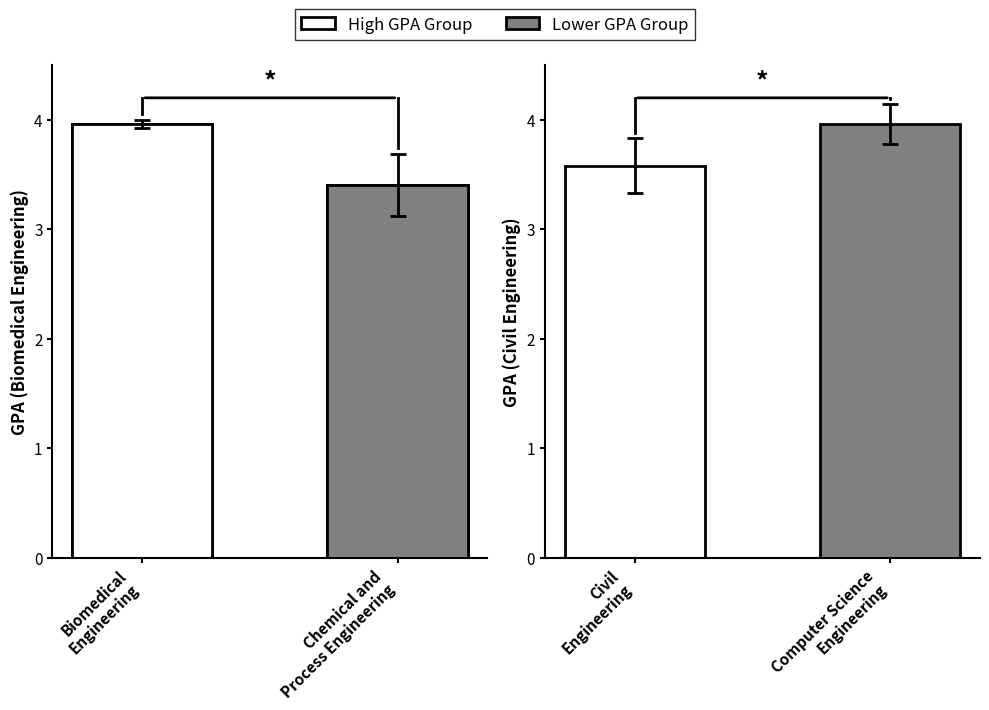

The value at Chemical and
Process Engineering is 3.4. True or false?

True